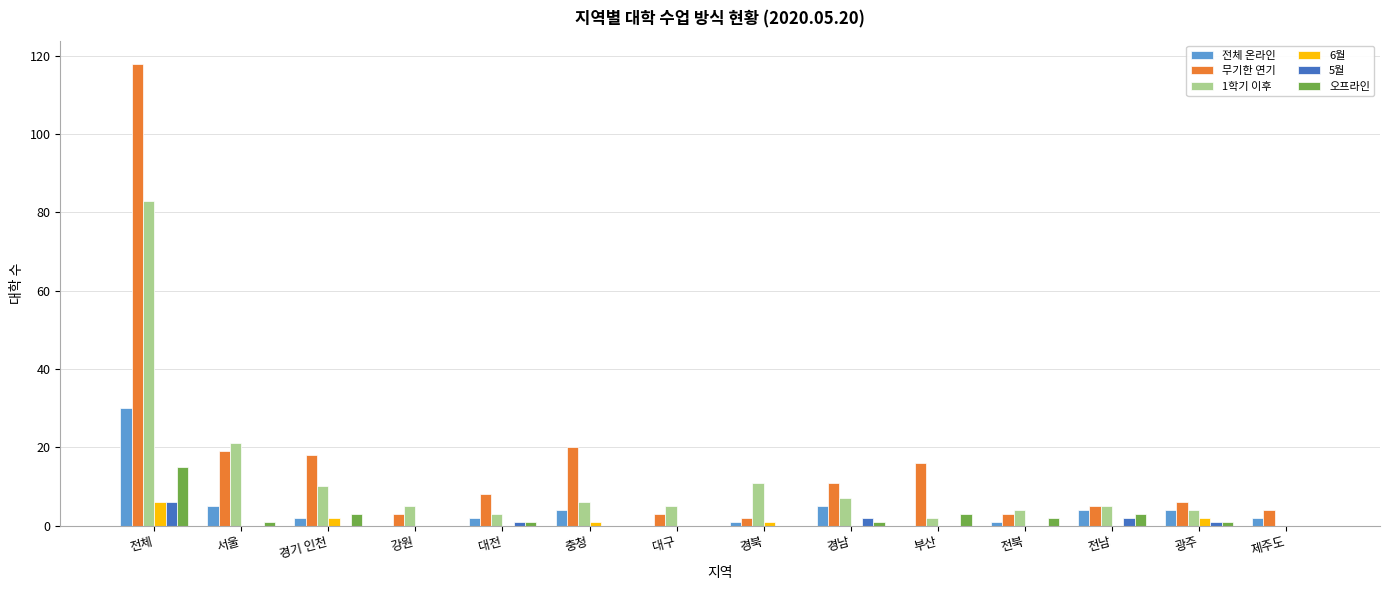

Between 전체 and 광주, which series saw the biggest shift?

무기한 연기